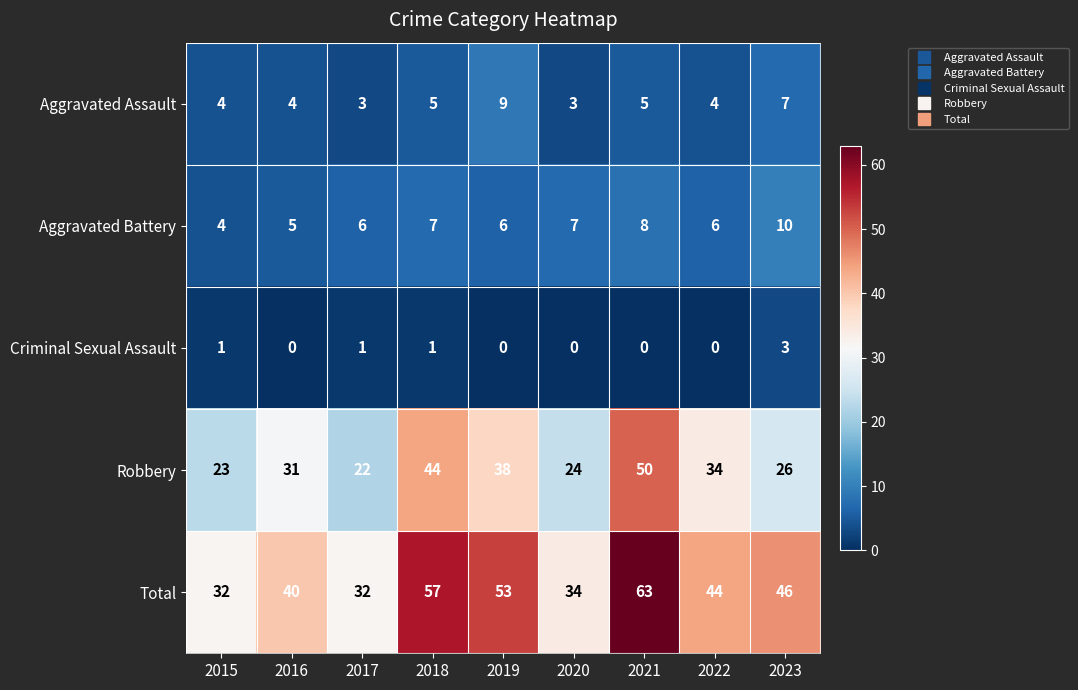

How many distinct data groups are displayed?

5